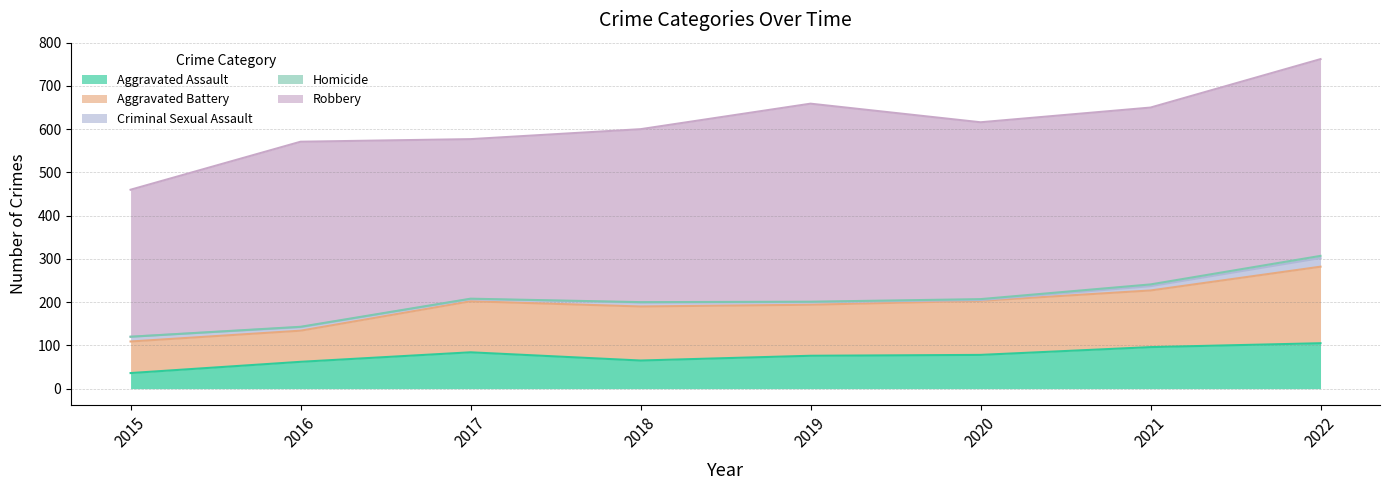

Which series changed the most between 2020 and 2021?

Aggravated Assault